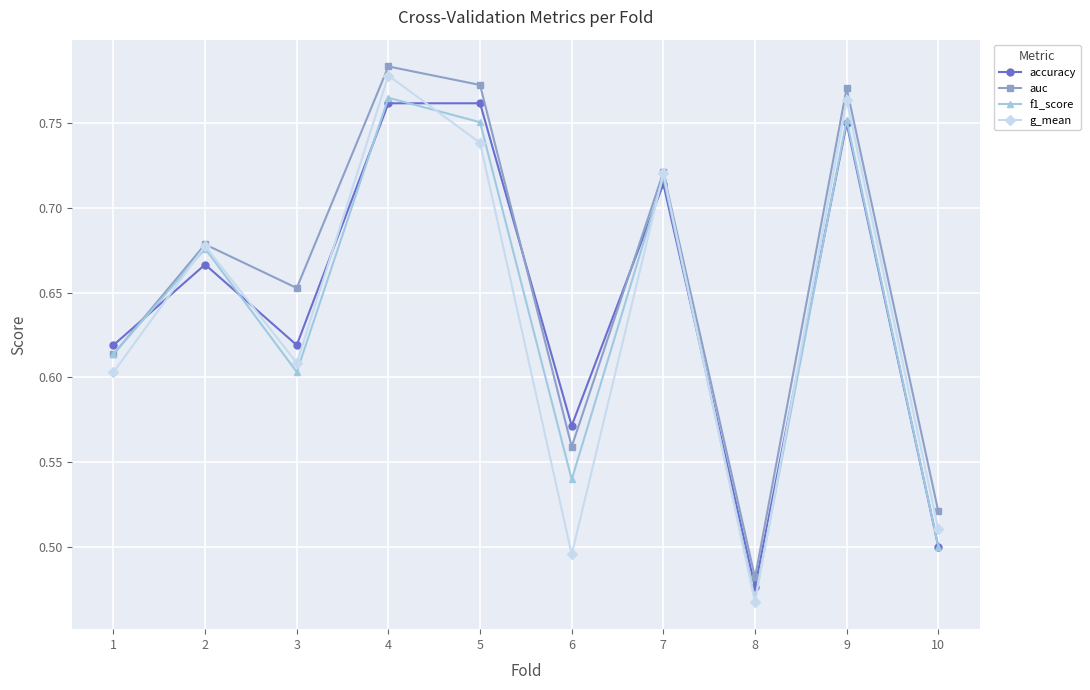

Is it true that accuracy equals 0.2 at 10?

False